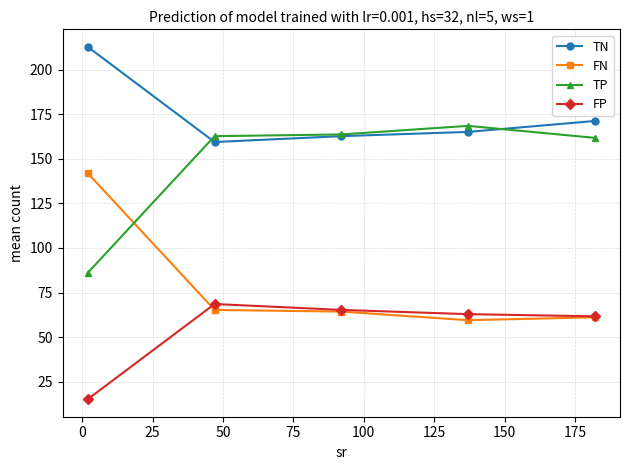

True or false: FN has more than 2 points higher than both neighbors.

False